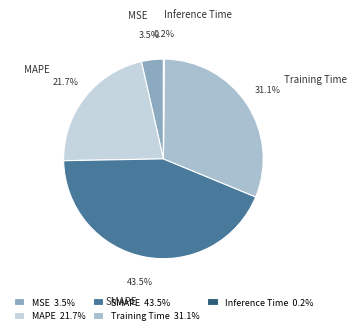

Is SMAPE the majority of the pie?

No